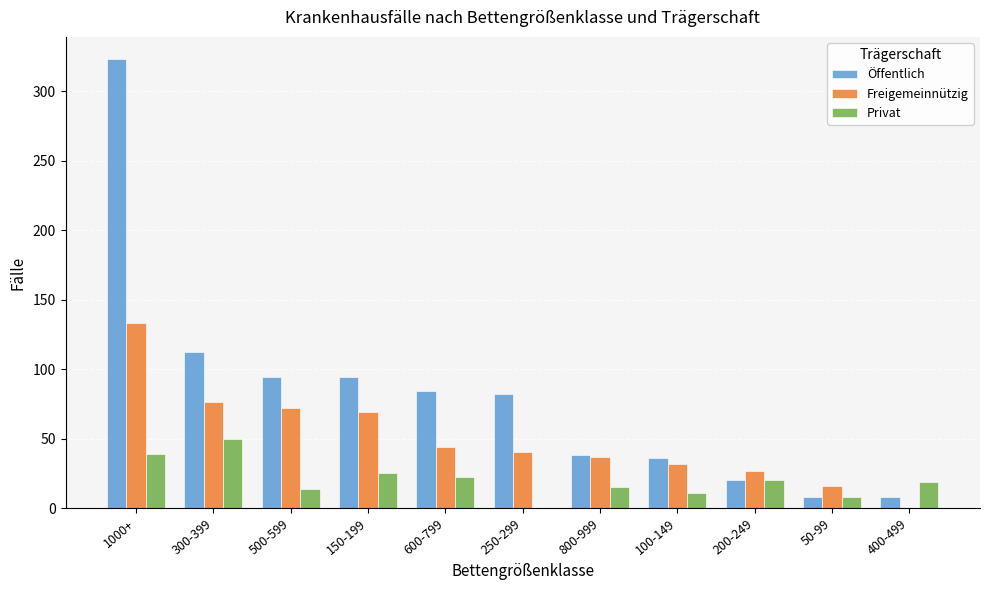

Which series changed the most between 500-599 and 200-249?

Öffentlich